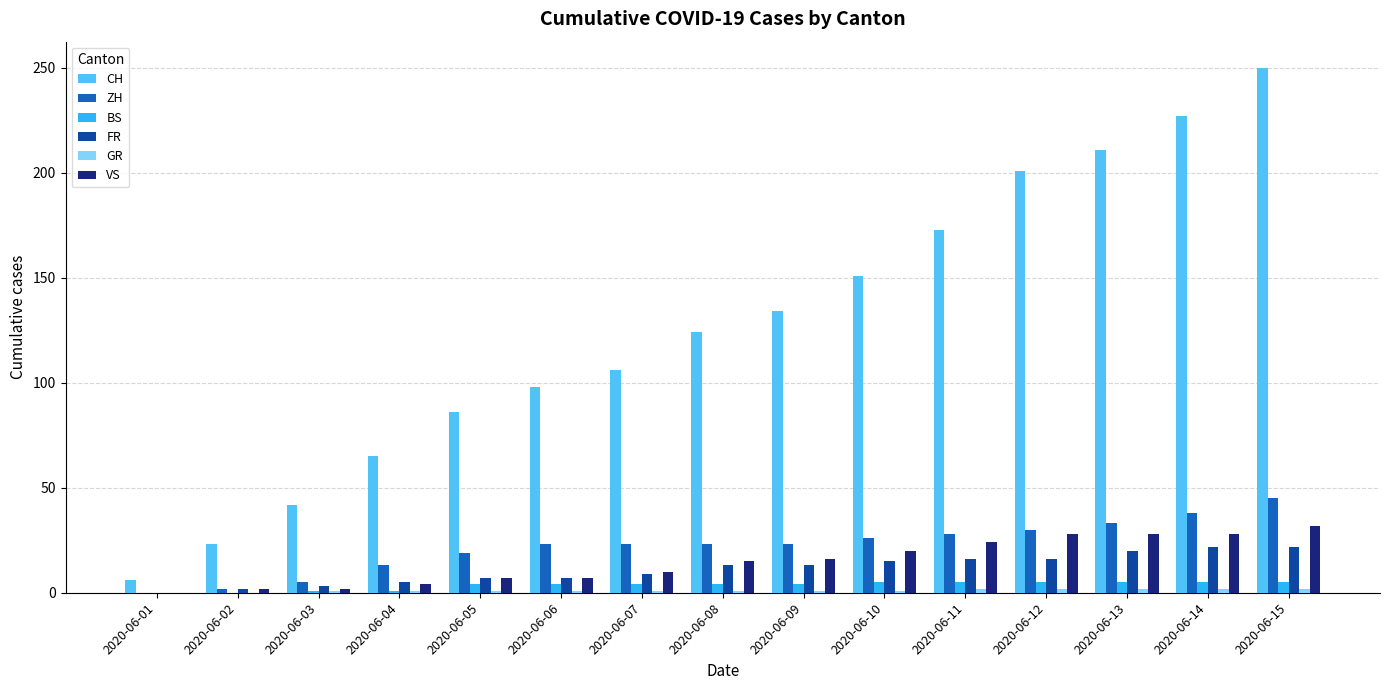

Which category has the highest value in the ZH series?

2020-06-15